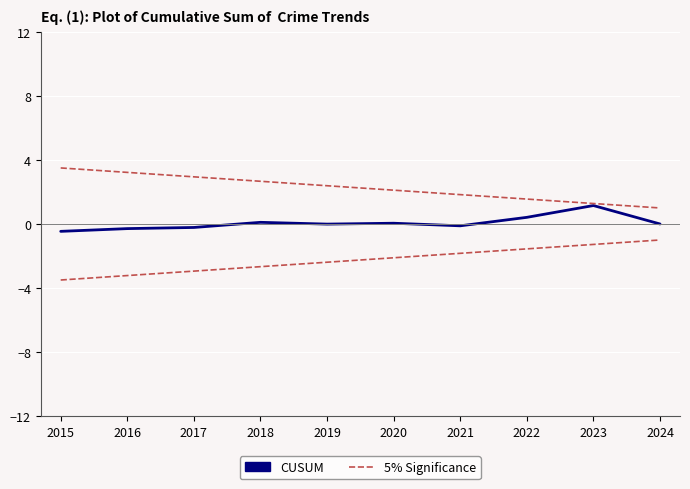

How many series are shown in this chart?

2